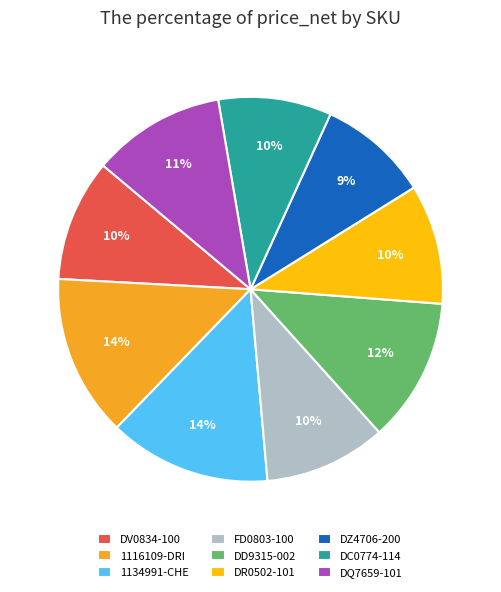

Is there any slice that represents more than half of the pie?

No